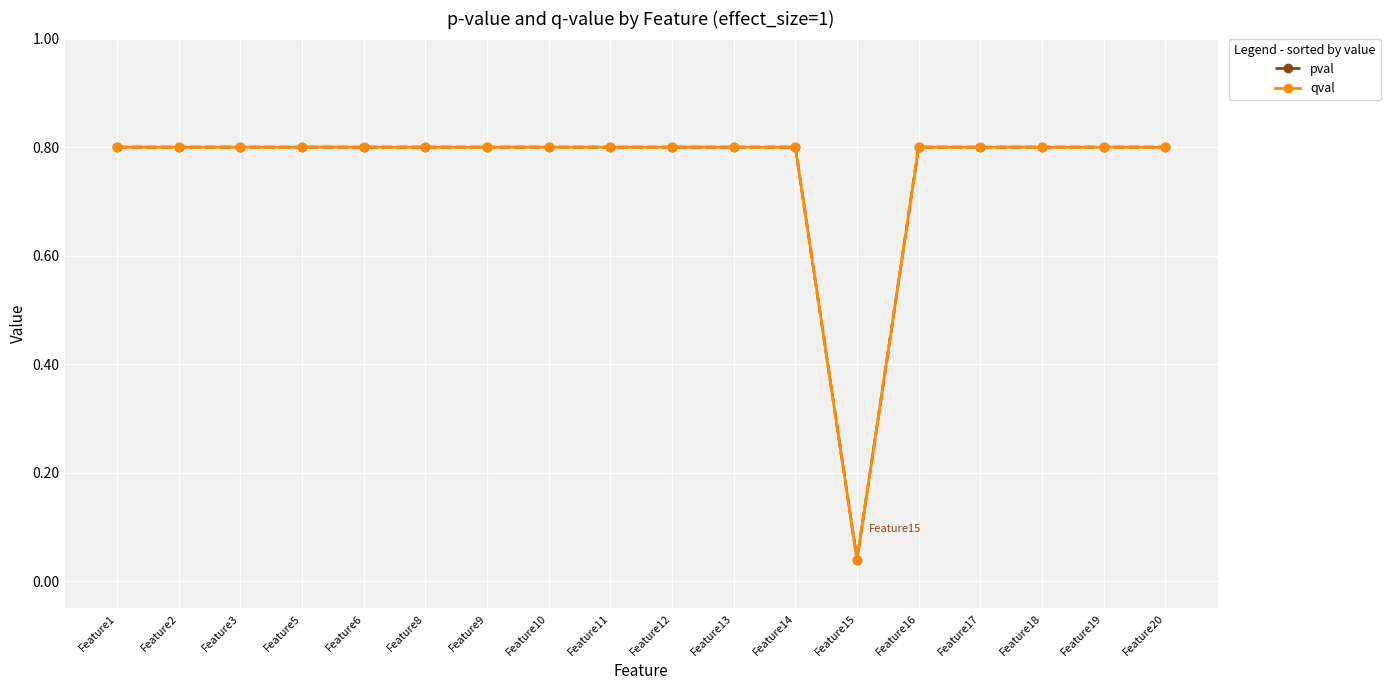

At which category does qval reach its first local valley?

Feature15